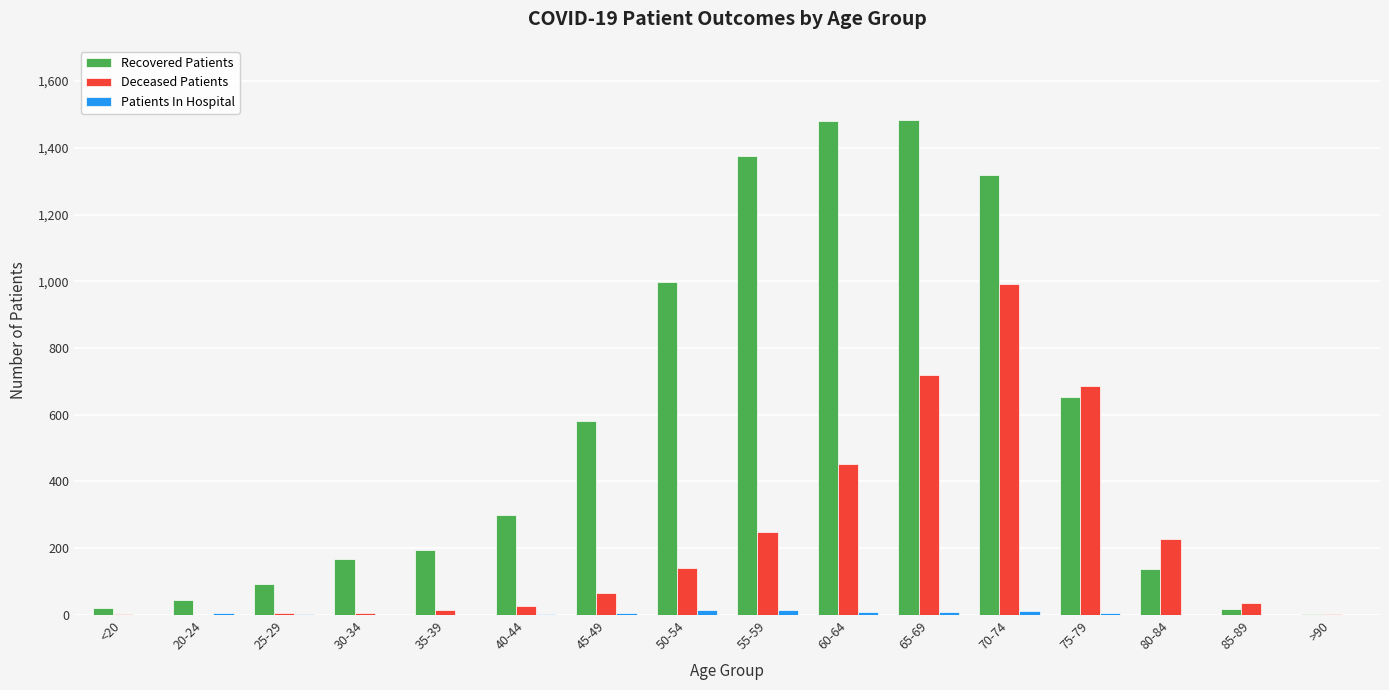

Are the bars horizontal?

No